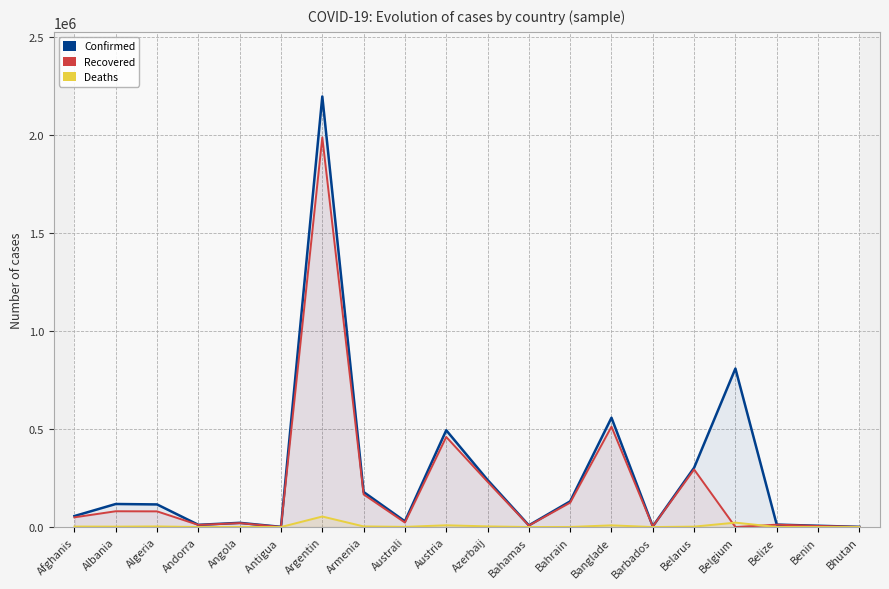

Reading left to right, extract all data points from this chart.

Confirmed: Afghanis=55985	Albania=117474	Algeria=115265	Andorra=11266	Angola=21380	Antigua =963	Argentin=2195722	Armenia=178702	Australi=29130	Austria=493568	Azerbaij=240295	Bahamas=8658	Bahrain=131001	Banglade=557395	Barbados=3421	Belarus=302323	Belgium=808283	Belize=12370	Benin=6501	Bhutan=868
Recovered: Afghanis=49481	Albania=80483	Algeria=79887	Andorra=10796	Angola=19850	Antigua =598	Argentin=1986903	Armenia=166410	Australi=22957	Austria=459288	Azerbaij=230960	Bahamas=7513	Bahrain=124367	Banglade=511695	Barbados=3174	Belarus=293485	Belgium=0	Belize=11987	Benin=5552	Bhutan=866
Deaths: Afghanis=2457	Albania=2045	Algeria=3036	Andorra=113	Angola=521	Antigua =27	Argentin=53670	Armenia=3265	Australi=909	Austria=8892	Azerbaij=3282	Bahamas=185	Bahrain=484	Banglade=8545	Barbados=37	Belarus=2095	Belgium=22441	Belize=316	Benin=81	Bhutan=1